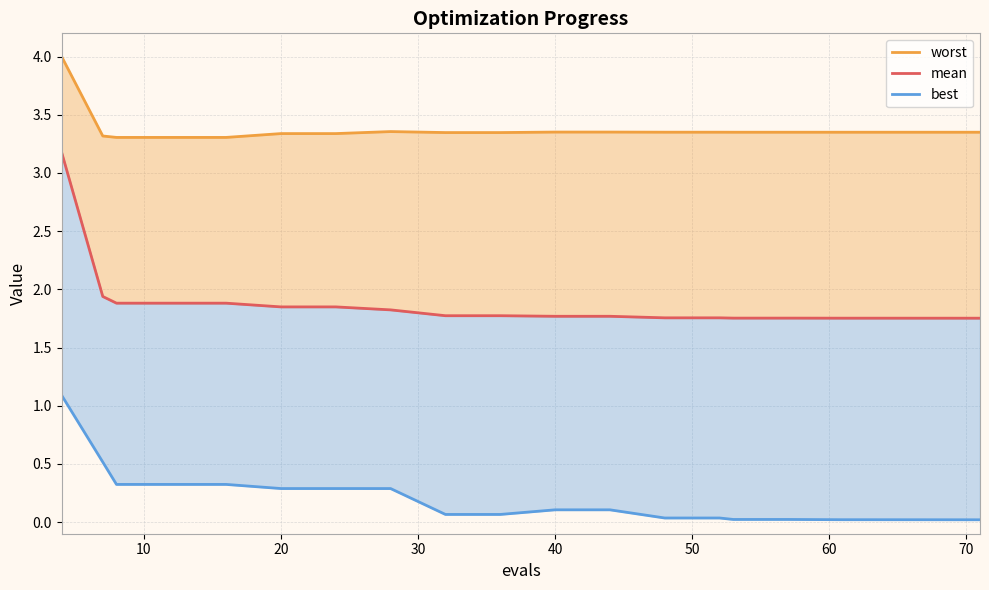

Reading right to left, extract all data points from this chart.

worst: 3.4	3.4	3.4	3.4	3.4	3.4	3.4	3.4	3.4	3.4	3.3	3.3	3.4	3.3	3.3	3.3	3.3	3.3	3.3	4.0
mean: 1.8	1.8	1.8	1.8	1.8	1.8	1.8	1.8	1.8	1.8	1.8	1.8	1.8	1.8	1.8	1.9	1.9	1.9	1.9	3.2
best: 0.0	0.0	0.0	0.0	0.0	0.0	0.0	0.0	0.1	0.1	0.1	0.1	0.3	0.3	0.3	0.3	0.3	0.3	0.5	1.1